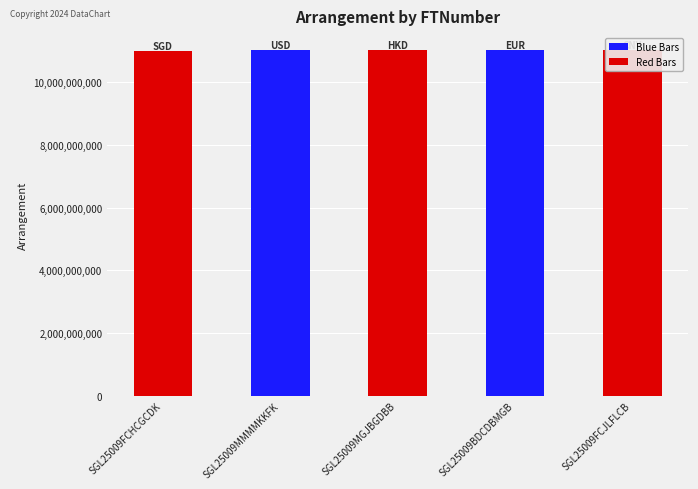

True or false: the data shows 11021217271 at SGL25009BDCDBMGB.

True